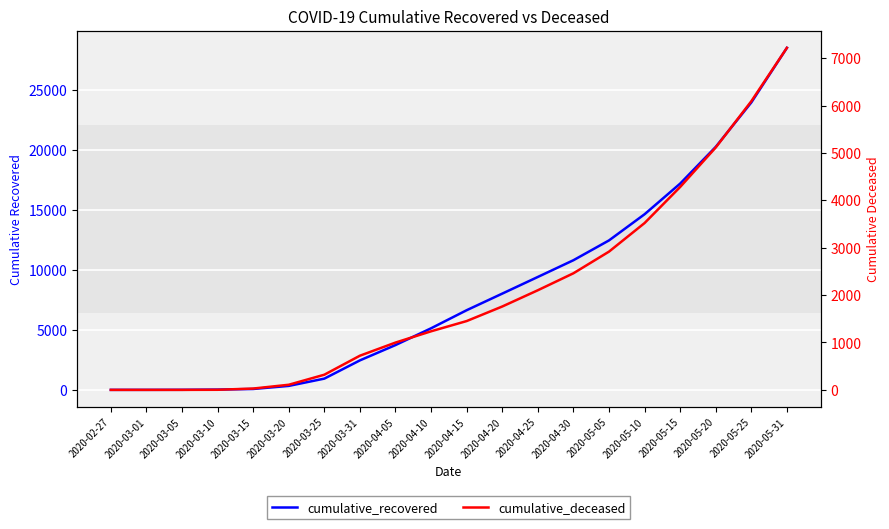

Between 2020-05-31 and 2020-03-15, which is larger?

2020-05-31